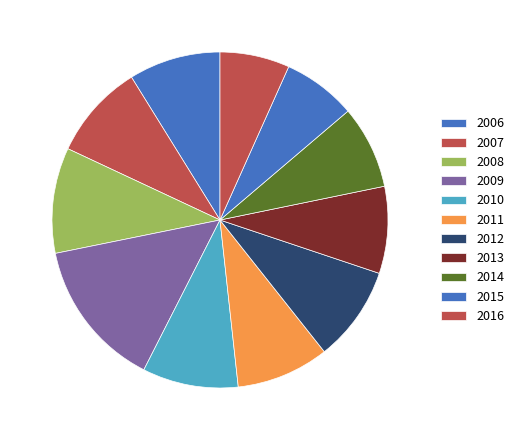

What portion of the pie excludes 2015?

92.9%